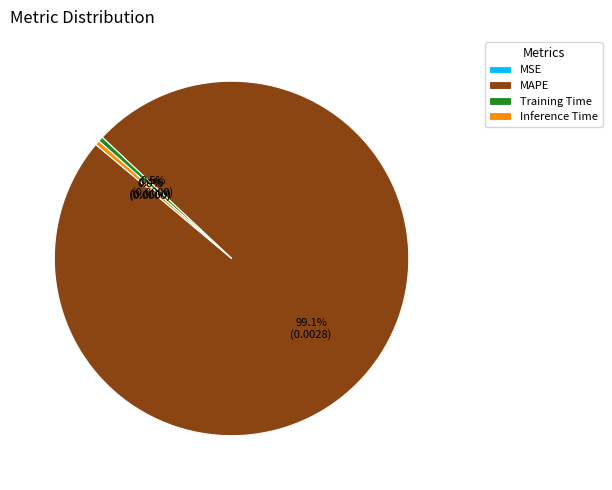

To the nearest percent, what percentage of the pie is MAPE?

99%